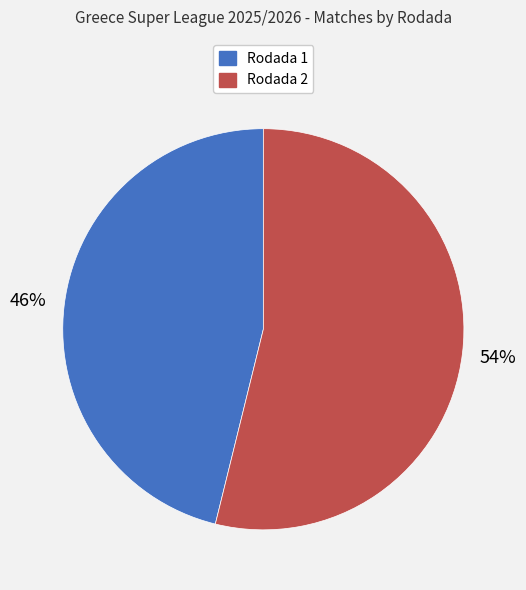

Is the sum of Rodada 1 and Rodada 2 greater than half?

Yes